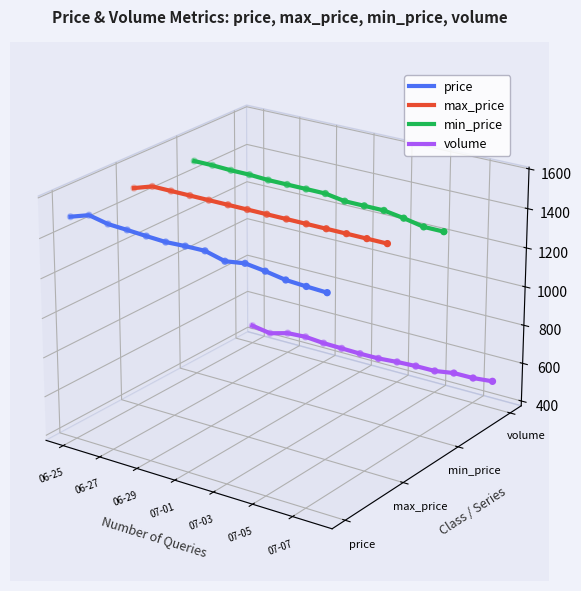

Which series has the widest spread of Y values?

price